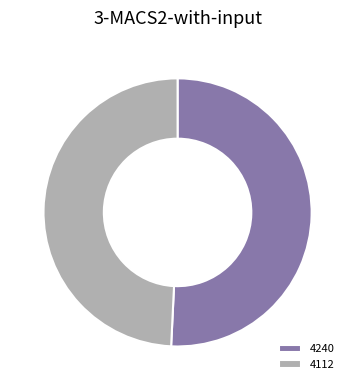

Is the sum of 4240 and 4112 greater than half?

Yes